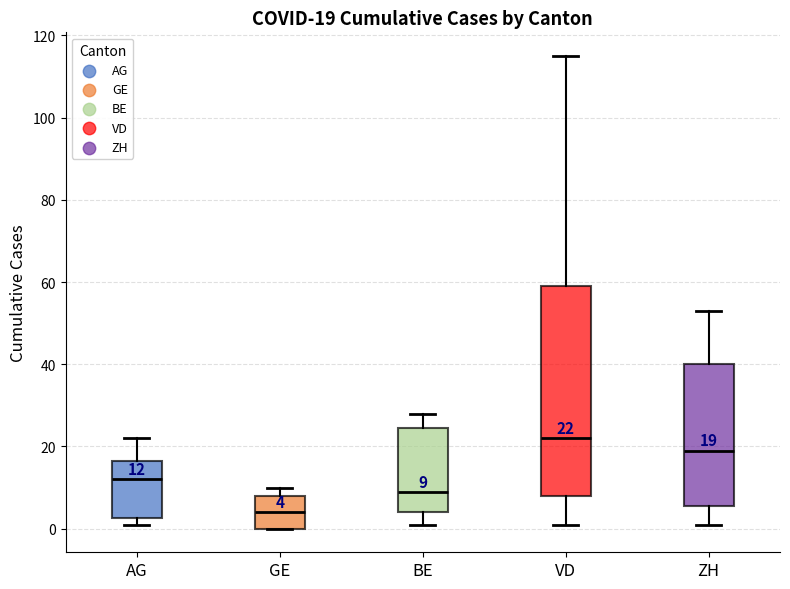

Which box has the lowest median line?

GE